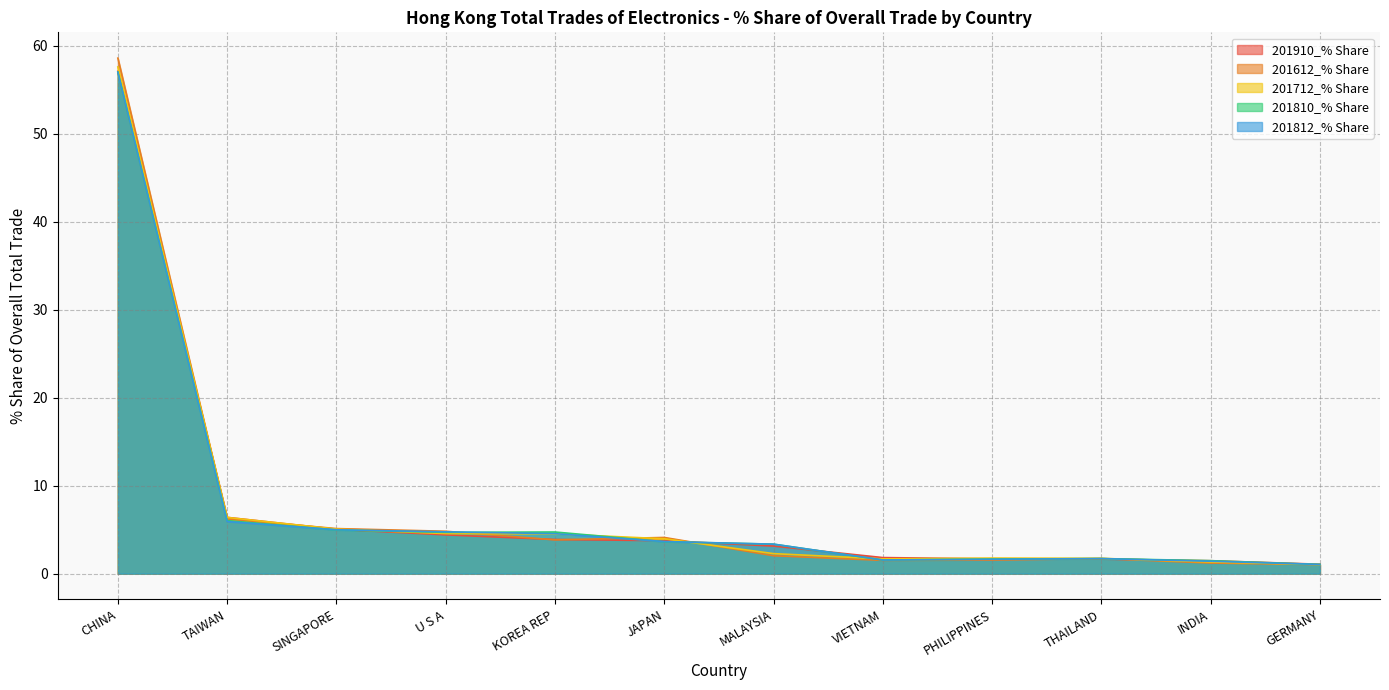

What is the value of the 201712_% Share point at the 5th from the left?

4.5